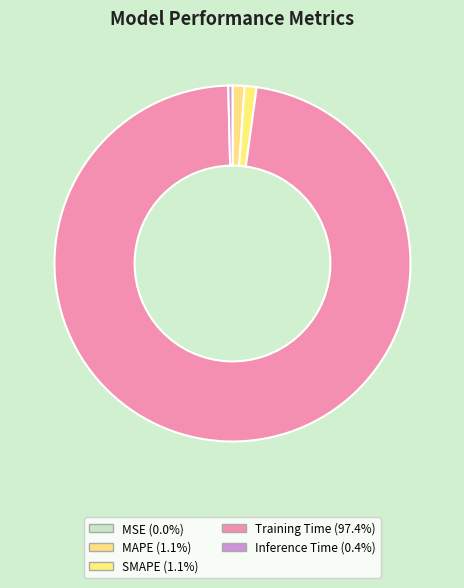

True or false: MAPE accounts for 11% of the total.

False